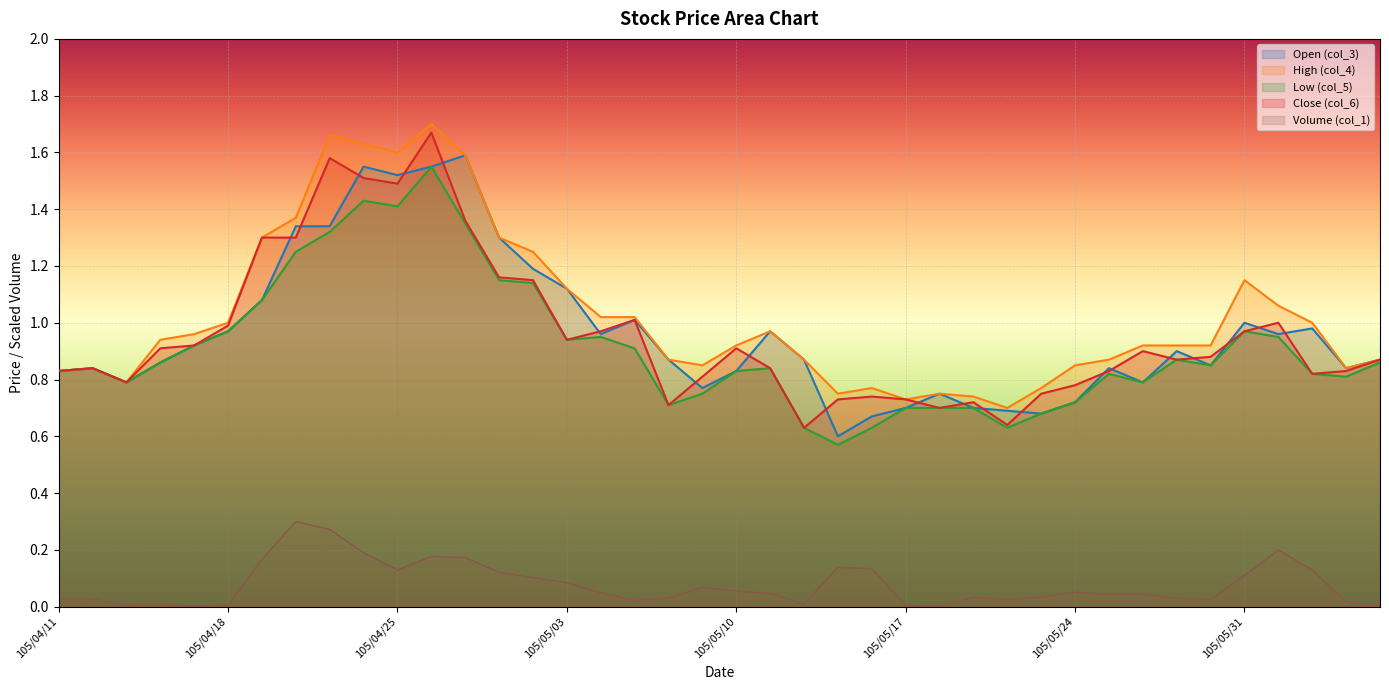

What is the label of the 36th point from the left?

105/05/31